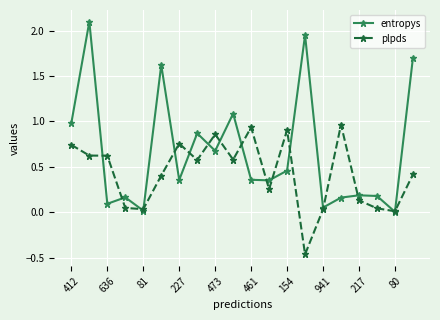

Count the number of data series in this chart.

2